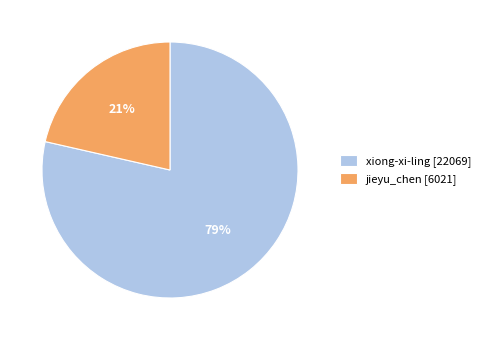

Rank the categories by value from highest to lowest.

xiong-xi-ling, jieyu_chen